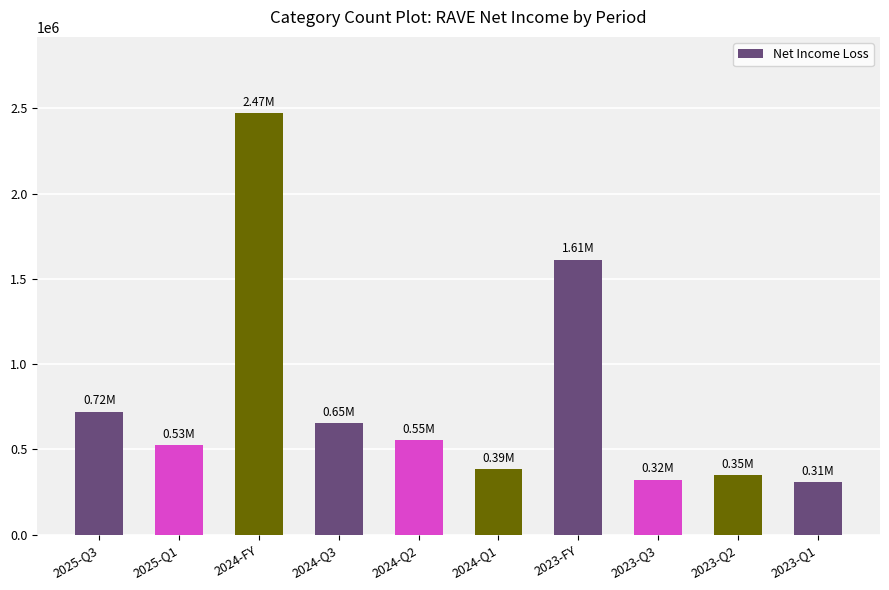

What is the ratio of the value at 2025-Q3 to the value at 2024-Q1?

1.9